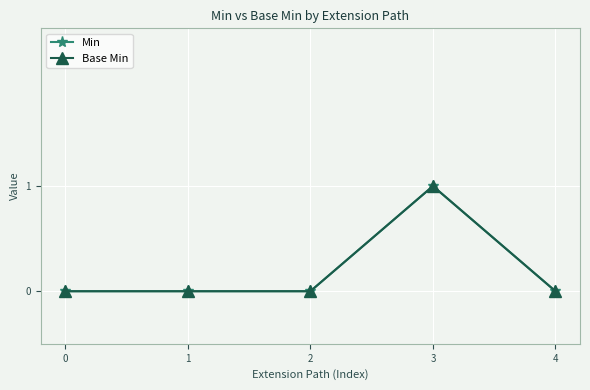

At which label does Min reach its peak?

3